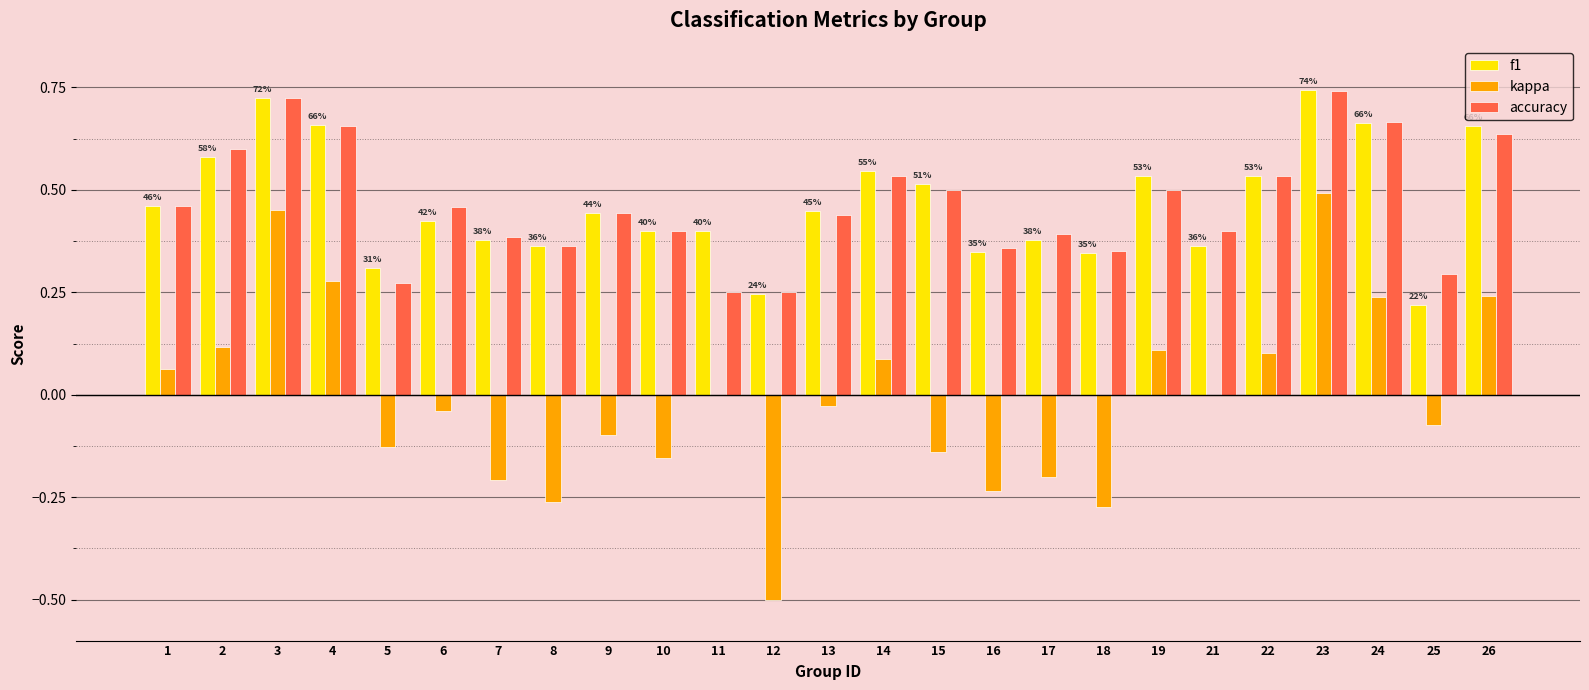

What is the total value across all series at 2?

1.3